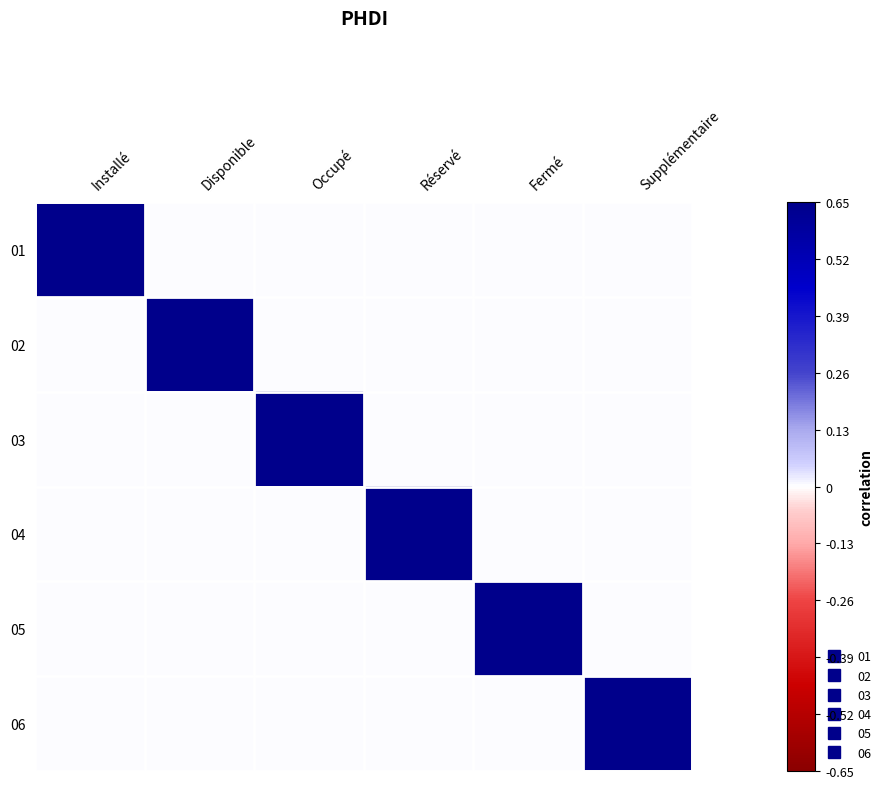

Reading left to right, list all the values displayed in this chart.

01: Installé=1	Disponible=0	Occupé=0	Réservé=0	Fermé=0	Supplémentaire=0
02: Installé=0	Disponible=1	Occupé=0	Réservé=0	Fermé=0	Supplémentaire=0
03: Installé=0	Disponible=0	Occupé=1	Réservé=0	Fermé=0	Supplémentaire=0
04: Installé=0	Disponible=0	Occupé=0	Réservé=1	Fermé=0	Supplémentaire=0
05: Installé=0	Disponible=0	Occupé=0	Réservé=0	Fermé=1	Supplémentaire=0
06: Installé=0	Disponible=0	Occupé=0	Réservé=0	Fermé=0	Supplémentaire=1